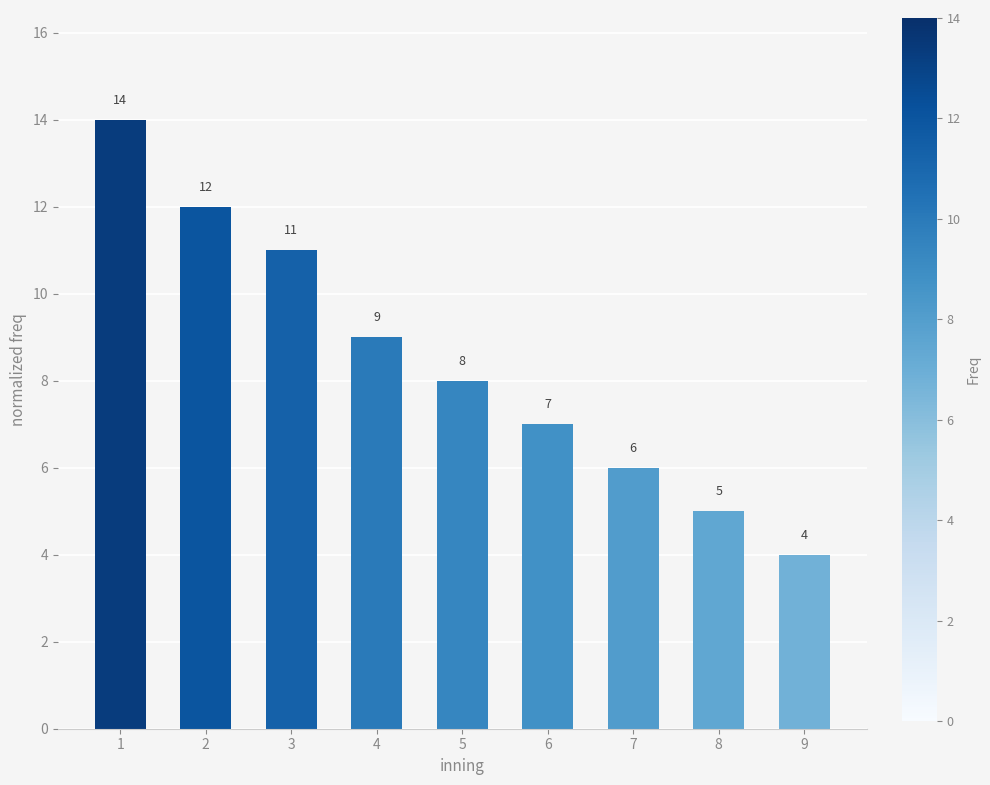

How many data points does each series have?

9